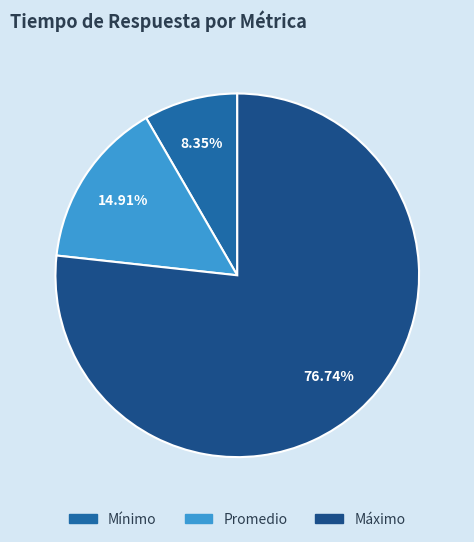

True or false: Promedio accounts for 15% of the total.

True